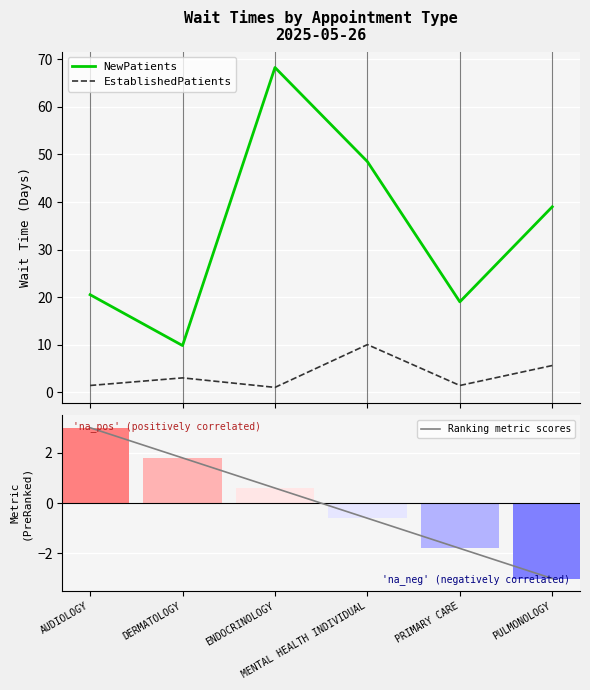

What is the label of the 5th bar from the right?

DERMATOLOGY